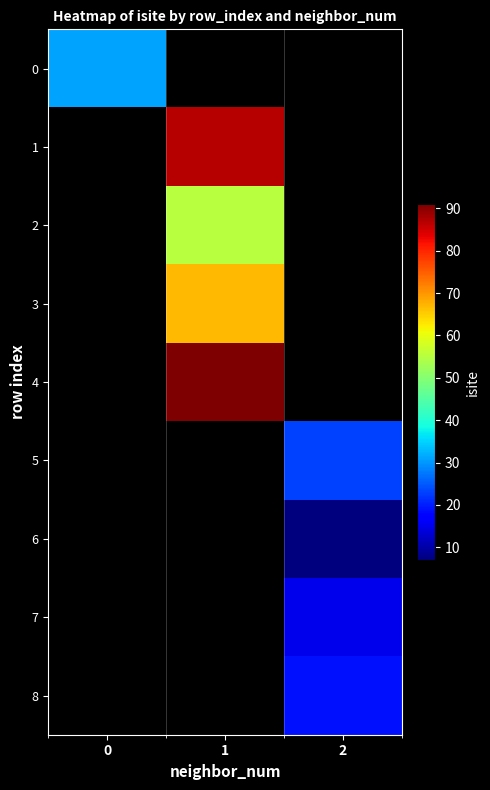

Is the value of 6 at 0 greater than the value of 3 at 2?

No